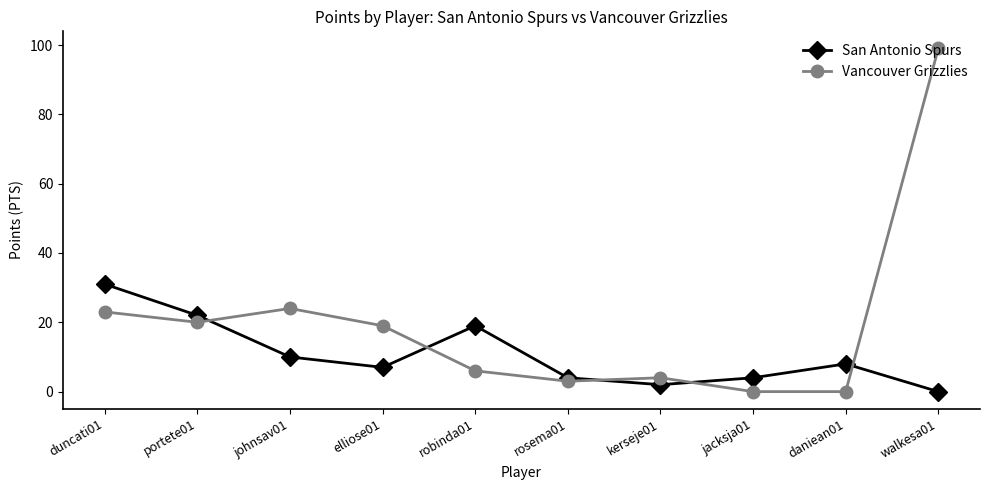

The value of Vancouver Grizzlies at kerseje01 is 4. True or false?

True